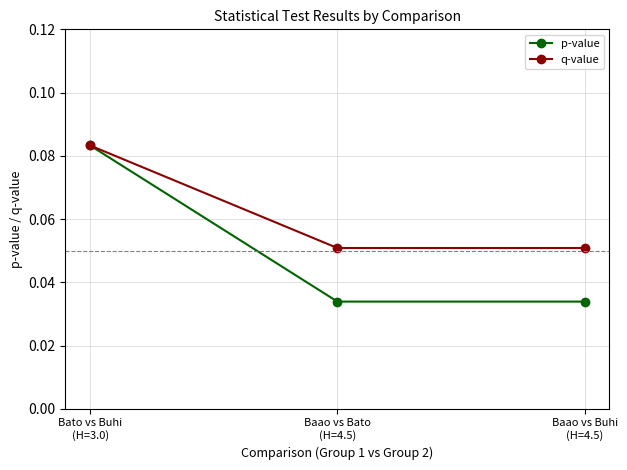

What position from the right is Baao vs Buhi
(H=4.5)?

1